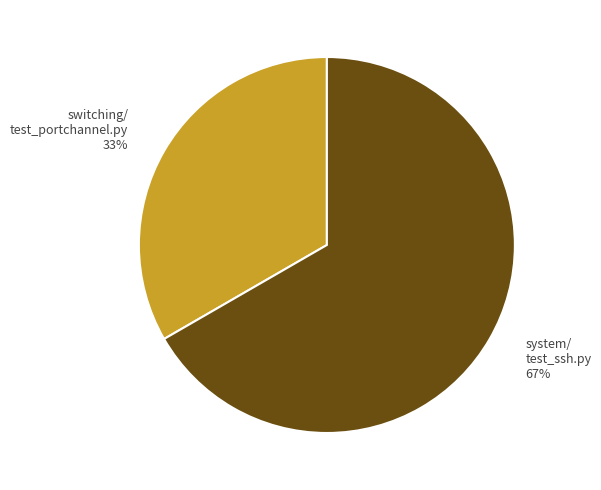

Approximately how many times larger is the value at switching/ test_portchannel.py 33% compared to system/ test_ssh.py 67%?

0.5